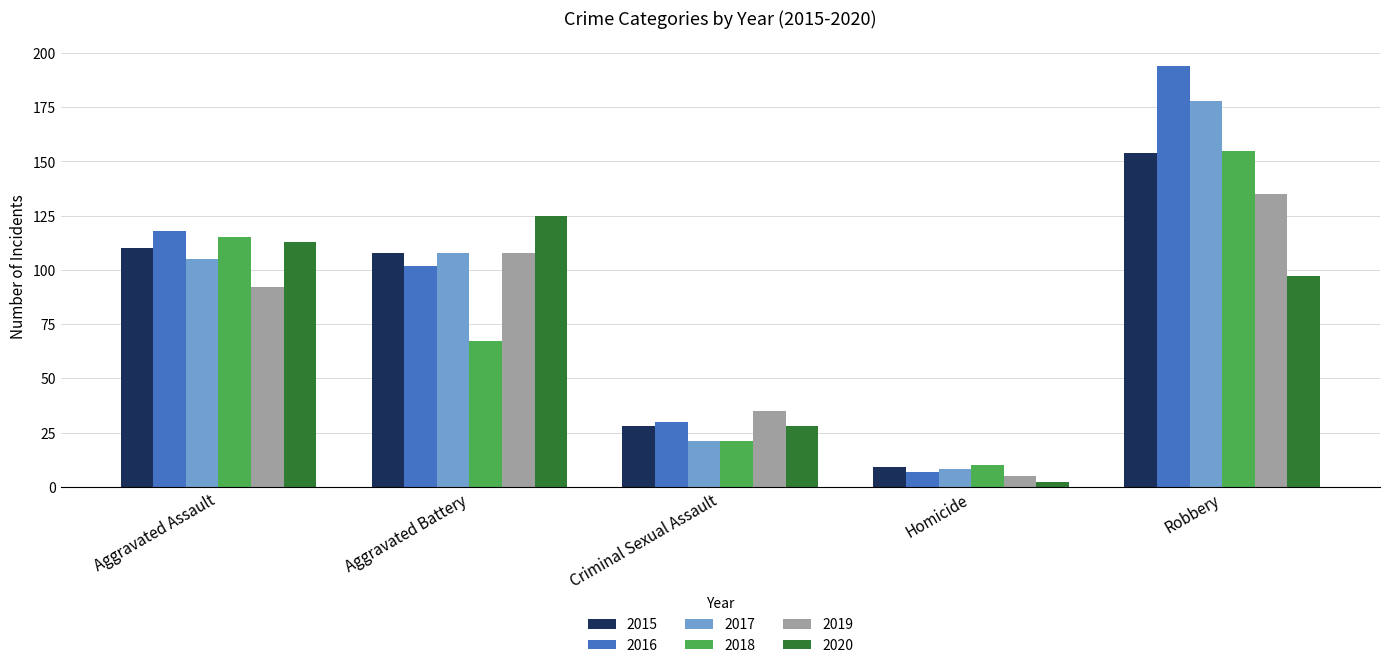

What is the difference between the 2016 values at Criminal Sexual Assault and Aggravated Battery?

72